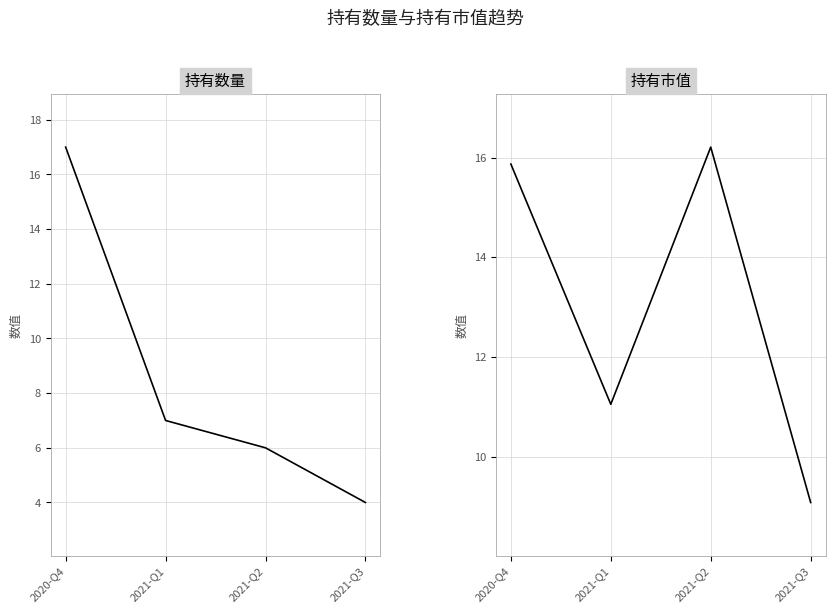

How many lines are shown in the chart?

2